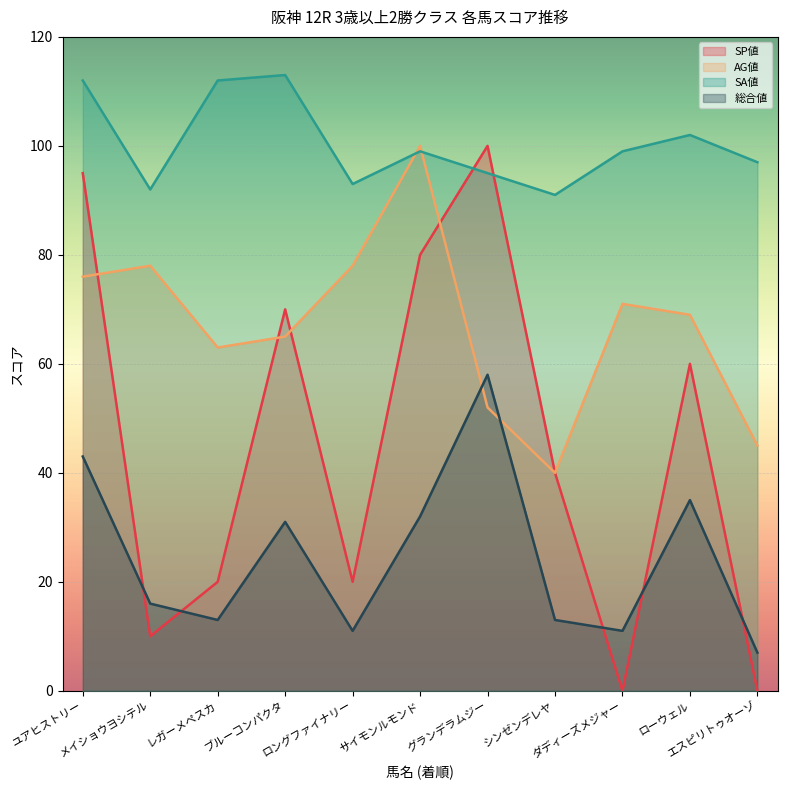

What is the difference between the maximum and minimum values in the 総合値 series?

51